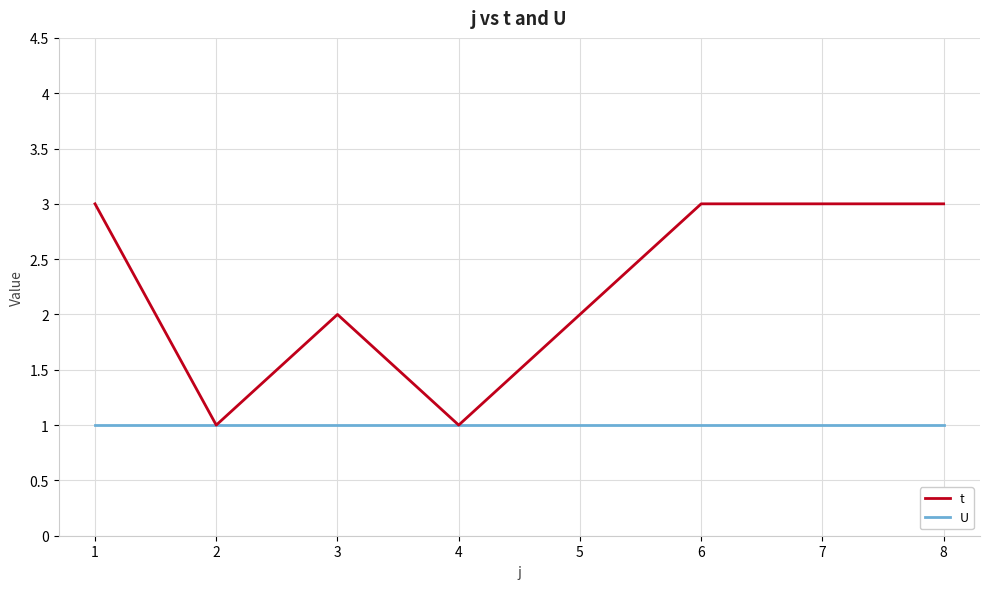

The value of t at 3 is 2. True or false?

True